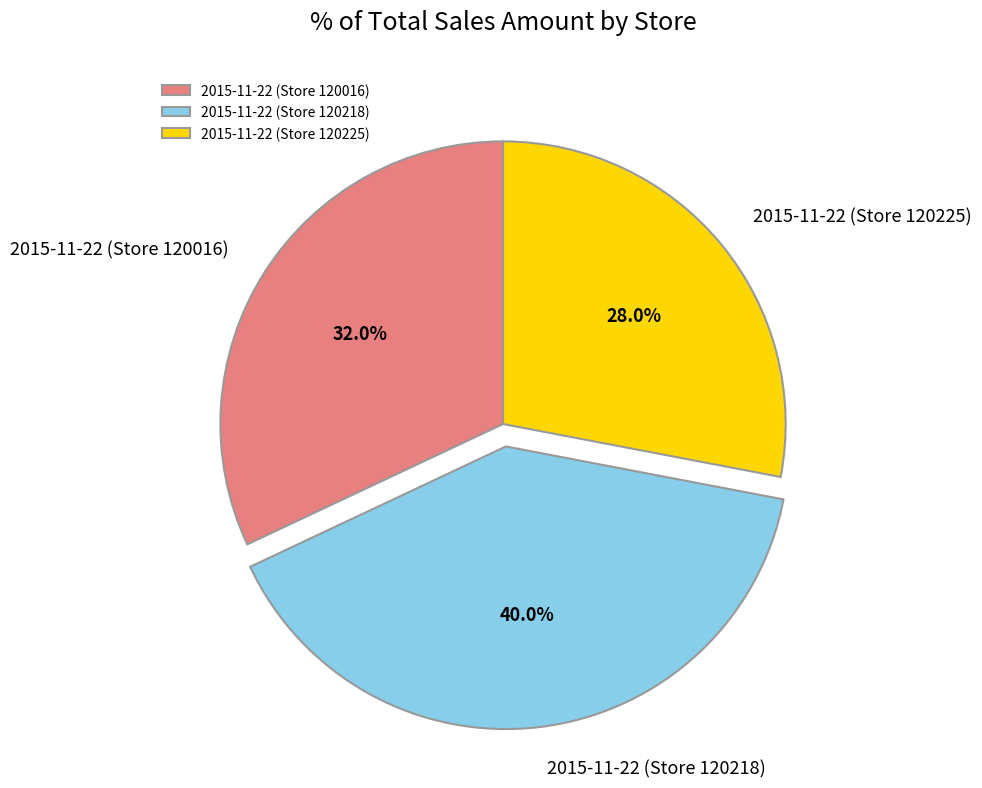

Between 2015-11-22 (Store 120225) and 2015-11-22 (Store 120016), which is larger?

2015-11-22 (Store 120016)